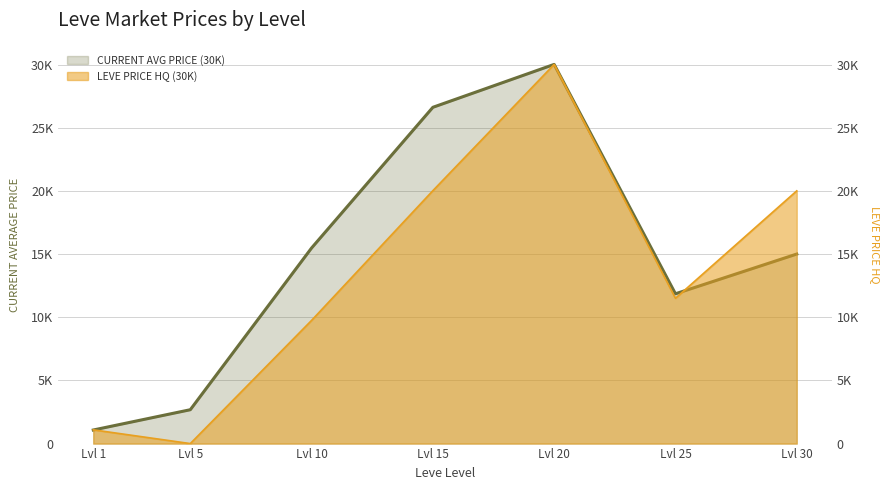

After their last crossing, which series has the higher values: LevePriceHQ or currentAveragePrice?

LevePriceHQ